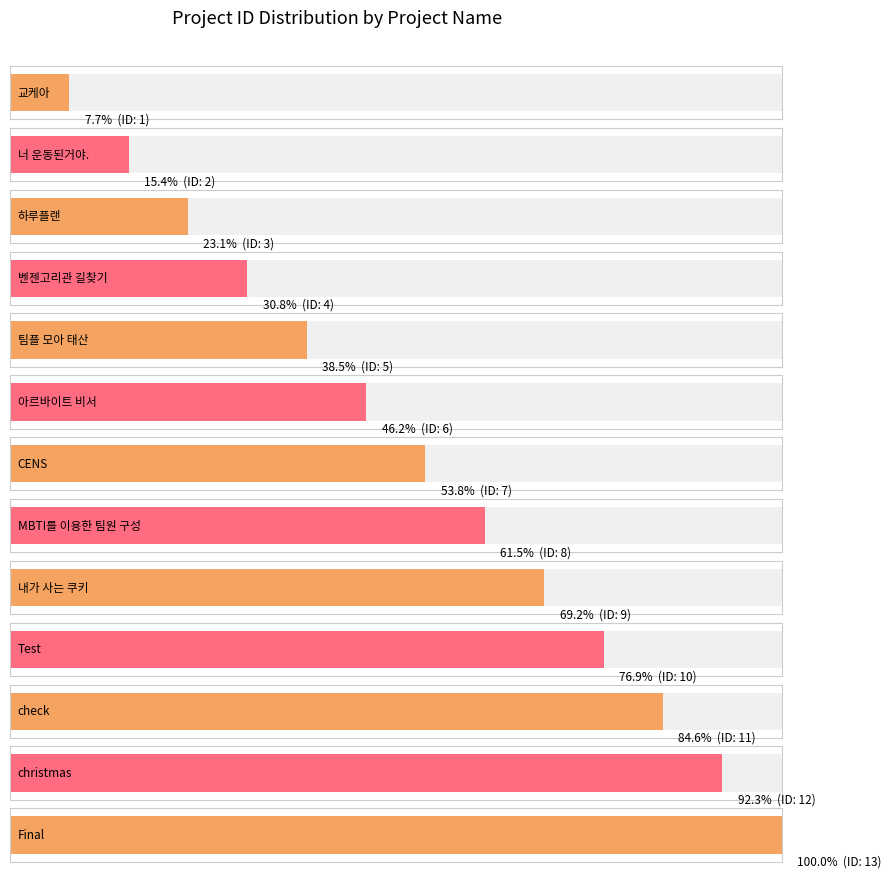

What is the difference between the second highest and minimum values?

11